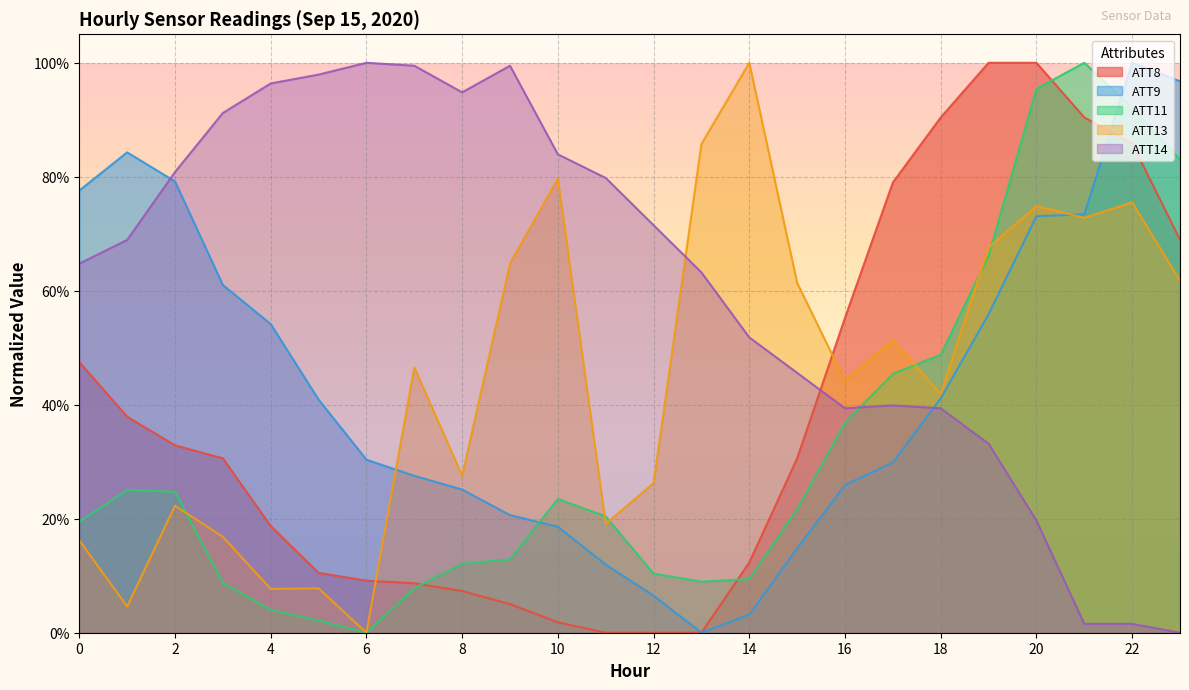

Does the chart display data point markers on the line(s)?

No